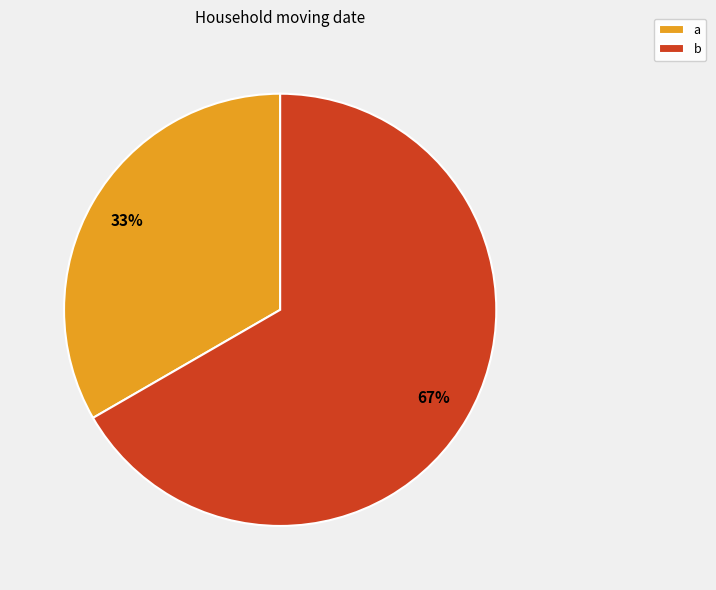

Is the sum of a and b greater than half?

Yes